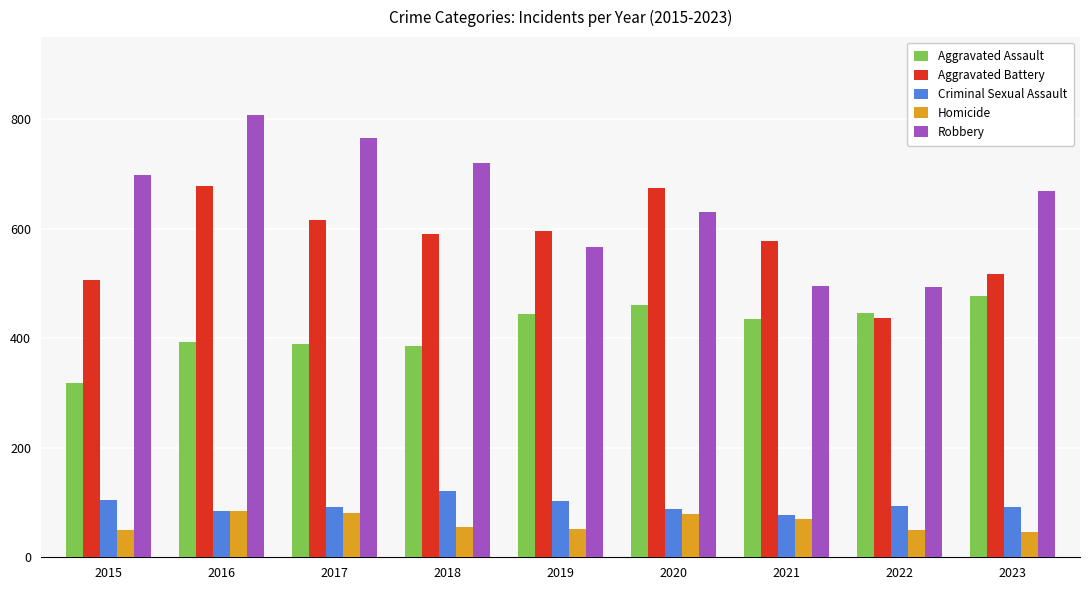

How many data points does each series have?

9